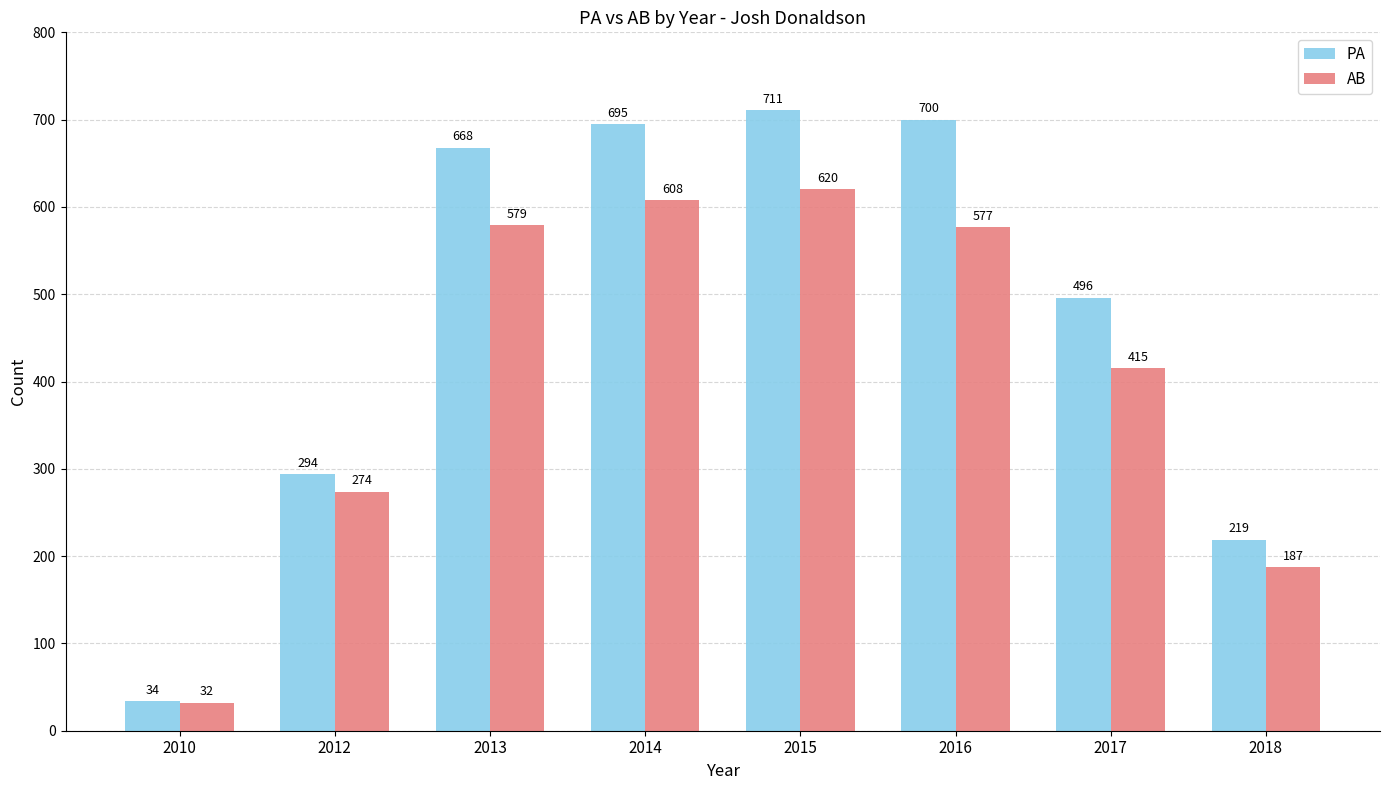

How many categories are shown in the chart?

8